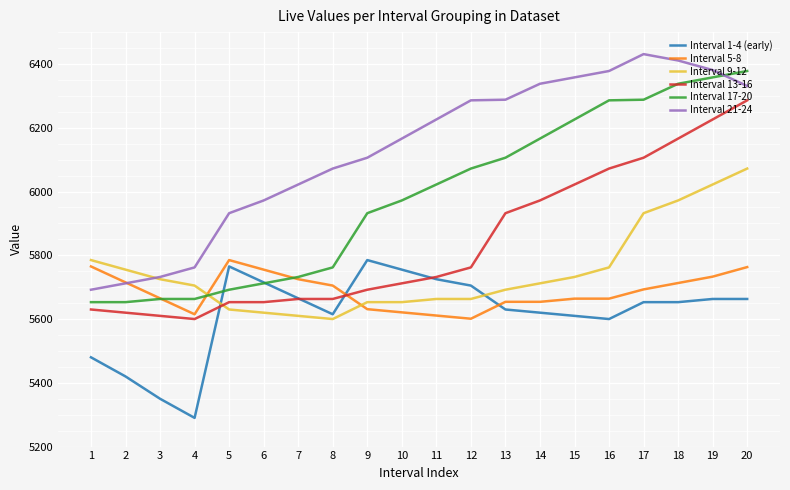

How many distinct data groups are displayed?

6